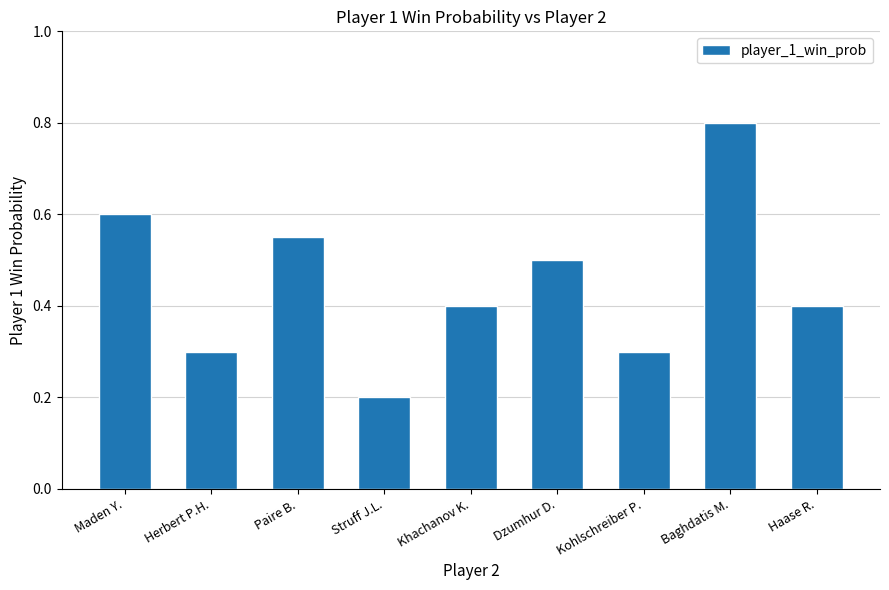

What is the greatest value displayed?

0.8